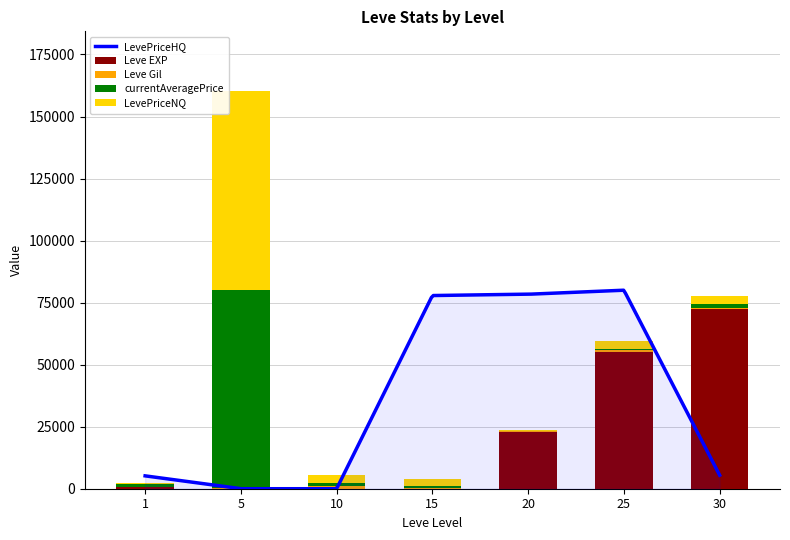

What is the greatest value displayed?

80000